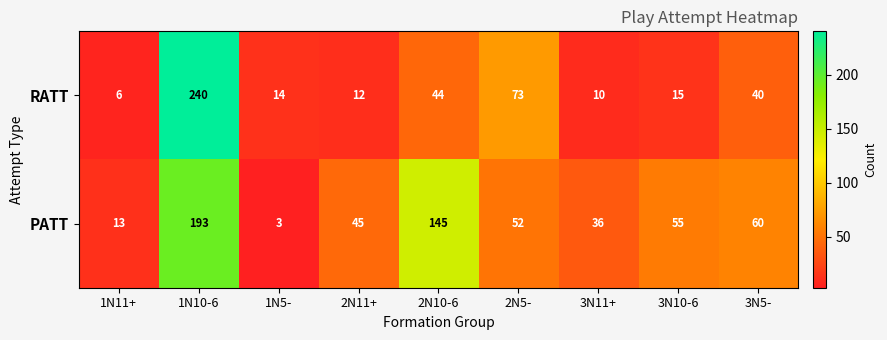

Reading left to right, transcribe all the data shown in this chart.

RATT: 6	240	14	12	44	73	10	15	40
PATT: 13	193	3	45	145	52	36	55	60